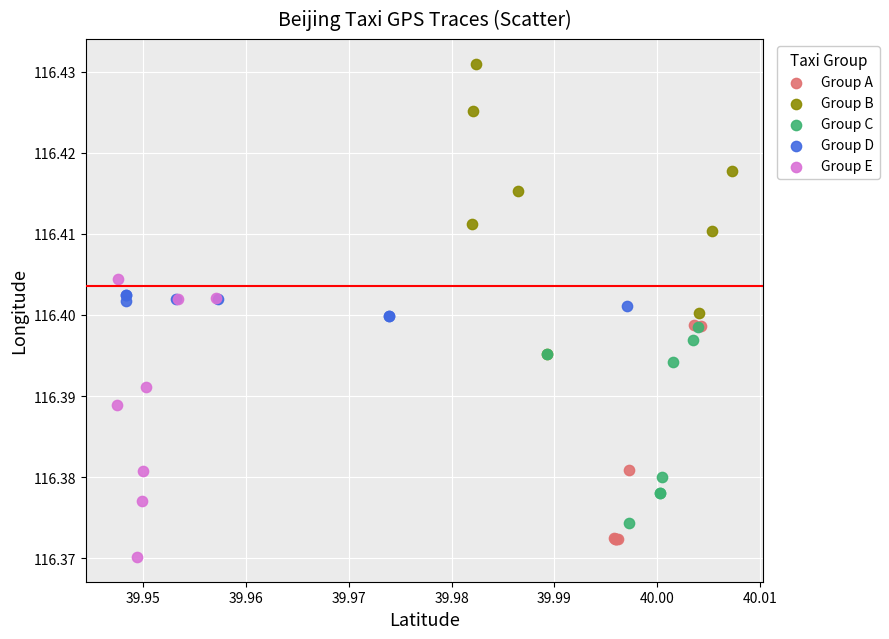

Which series reaches the minimum Y coordinate?

Group E